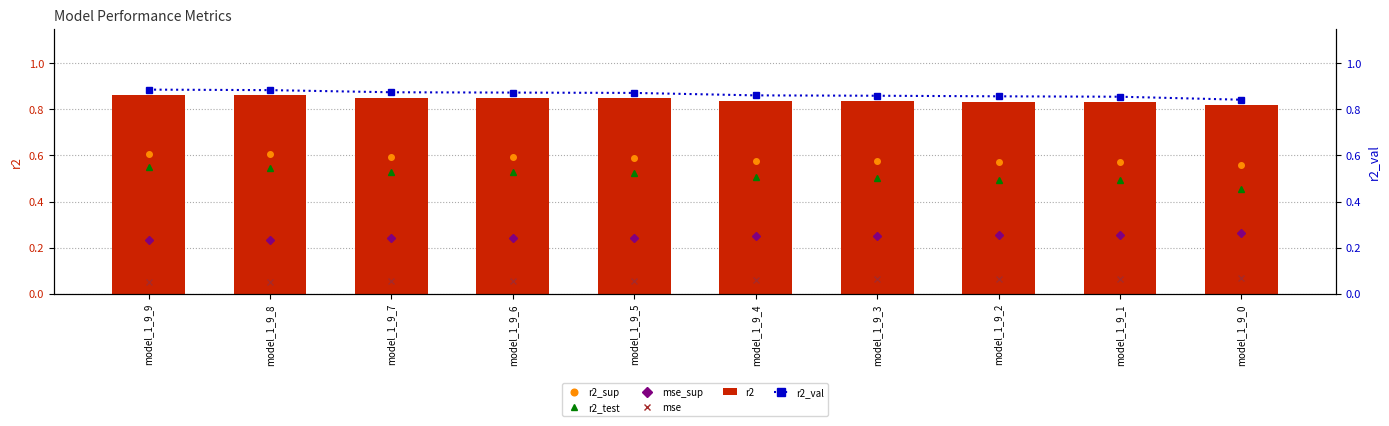

Which series has the widest spread of values?

r2_test